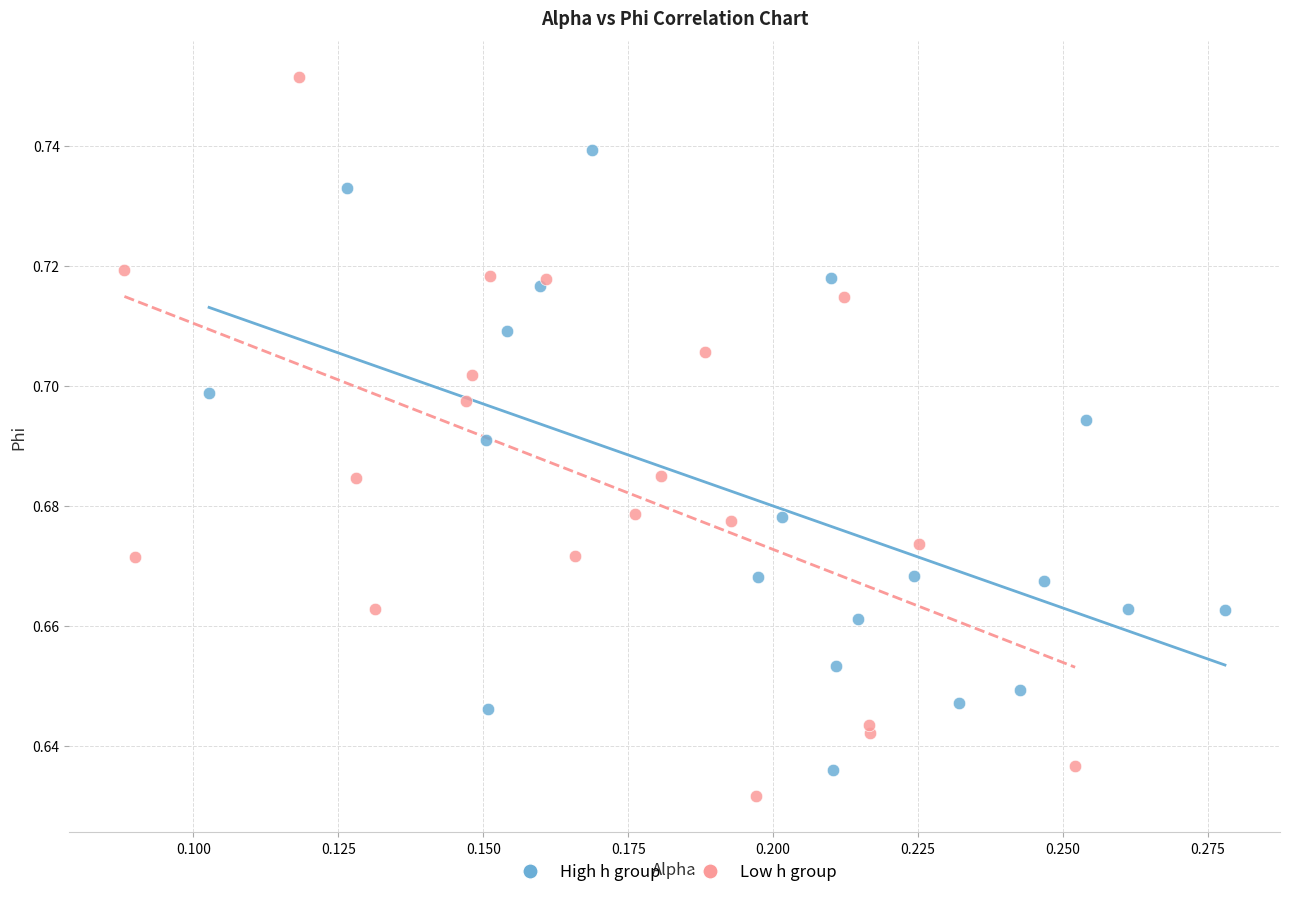

Which series has the widest spread of Y values?

Low h group